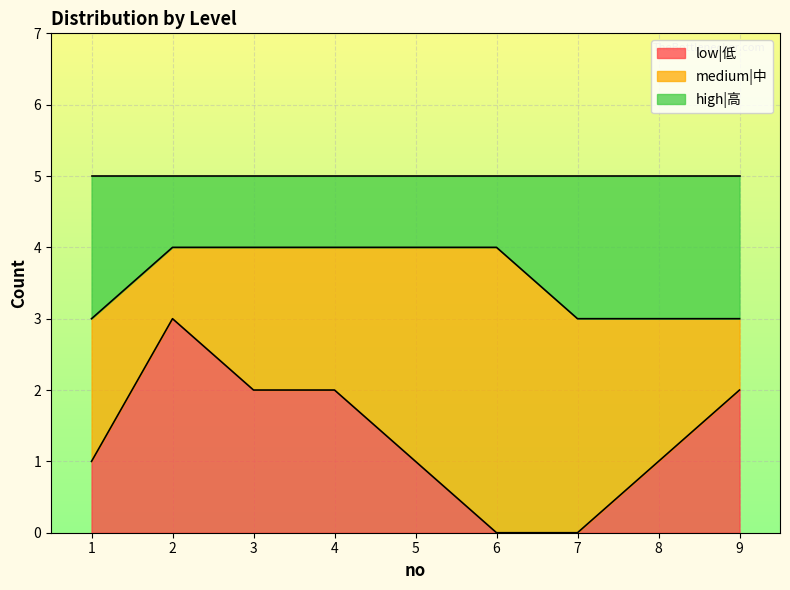

True or false: low|低 has a value of 3 at 2.

True